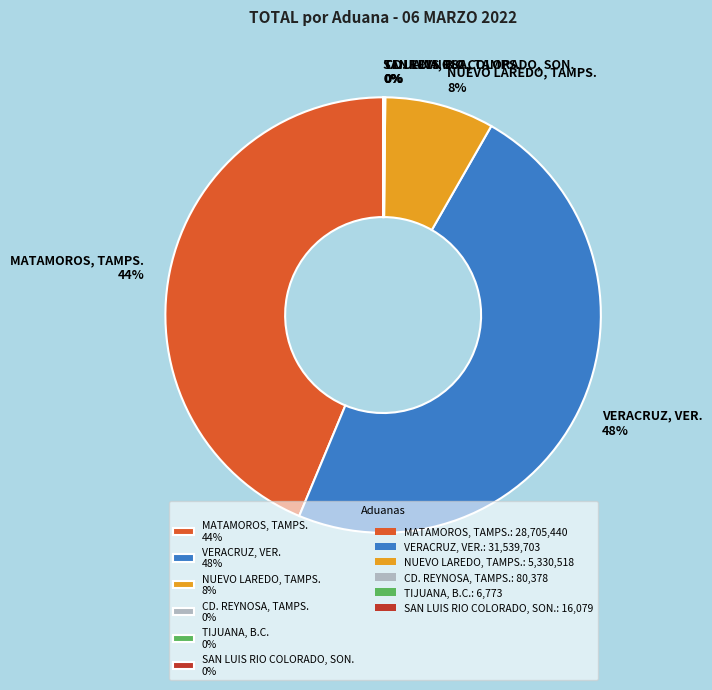

What is the largest slice in the pie chart?

VERACRUZ, VER.